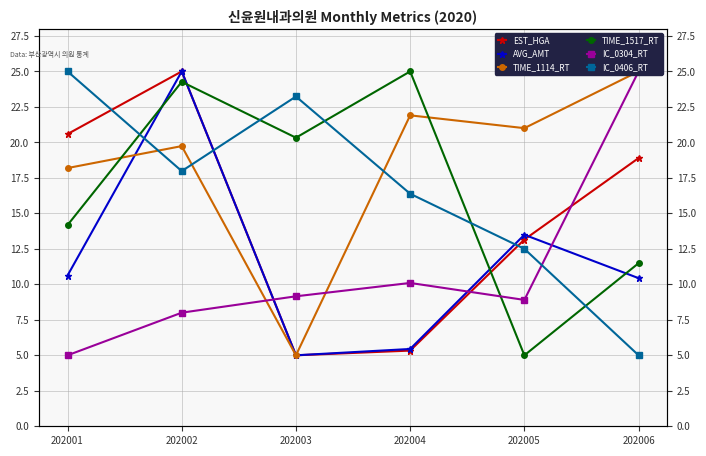

Is the value of EST_HGA at 202005 greater than the value of TIME_1114_RT at 202005?

No